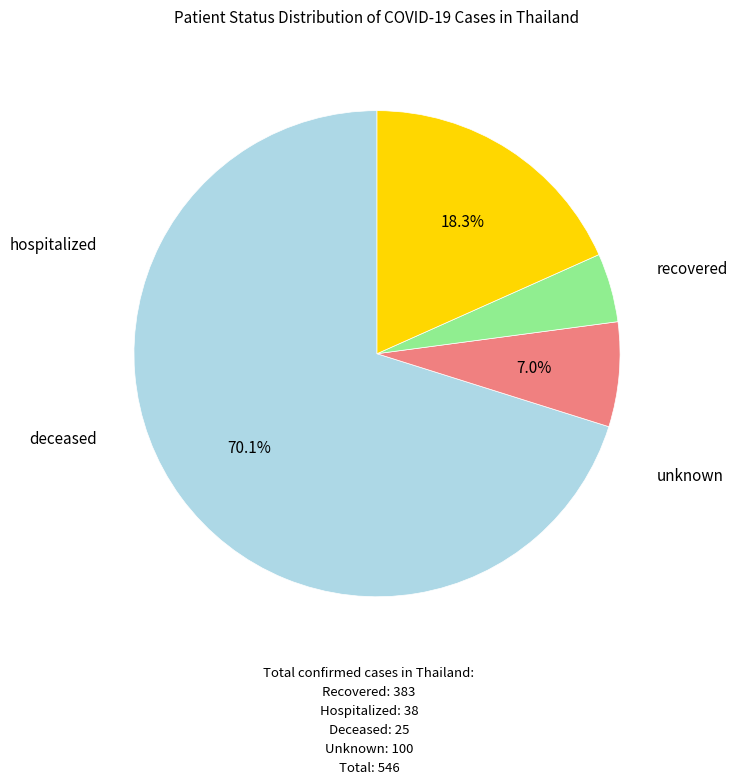

What percentage is the recovered slice, to the nearest percent?

70%